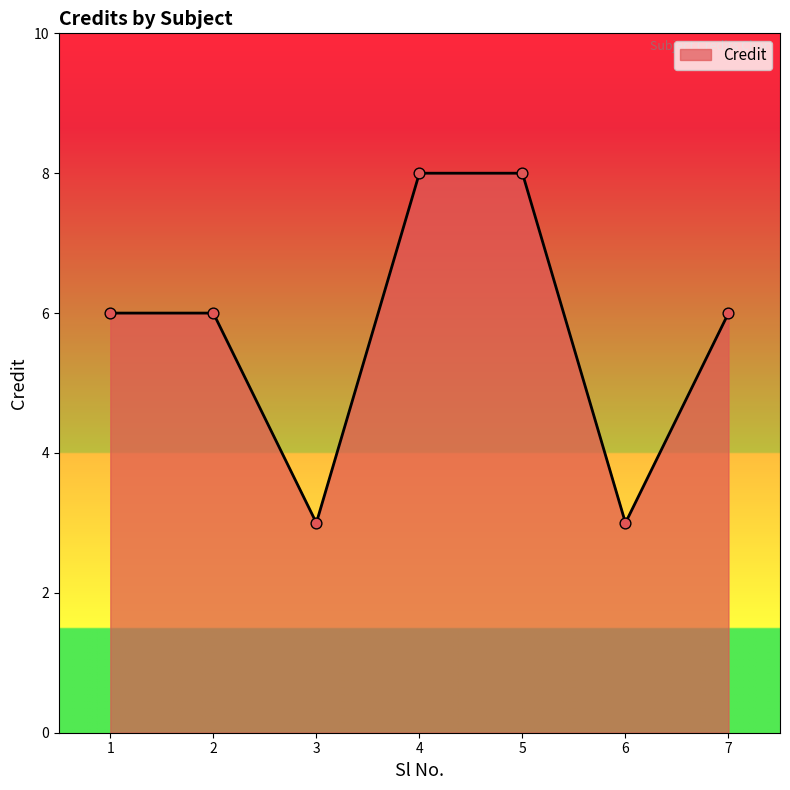

What is the ratio of the value at 3 to the value at 4?

0.4